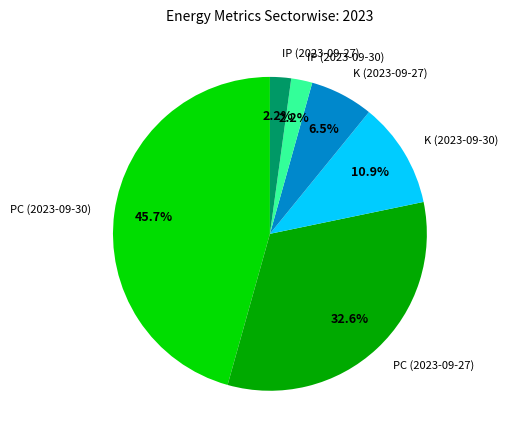

What is the ratio of the value at PC (2023-09-27) to the value at PC (2023-09-30)?

0.7